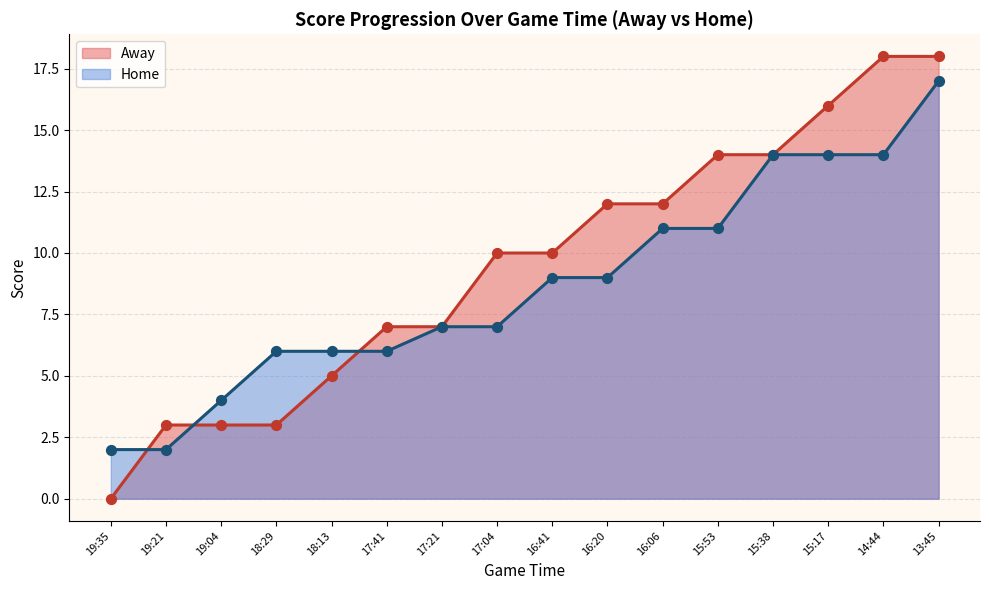

At which category is the sum across all series the highest?

13:45